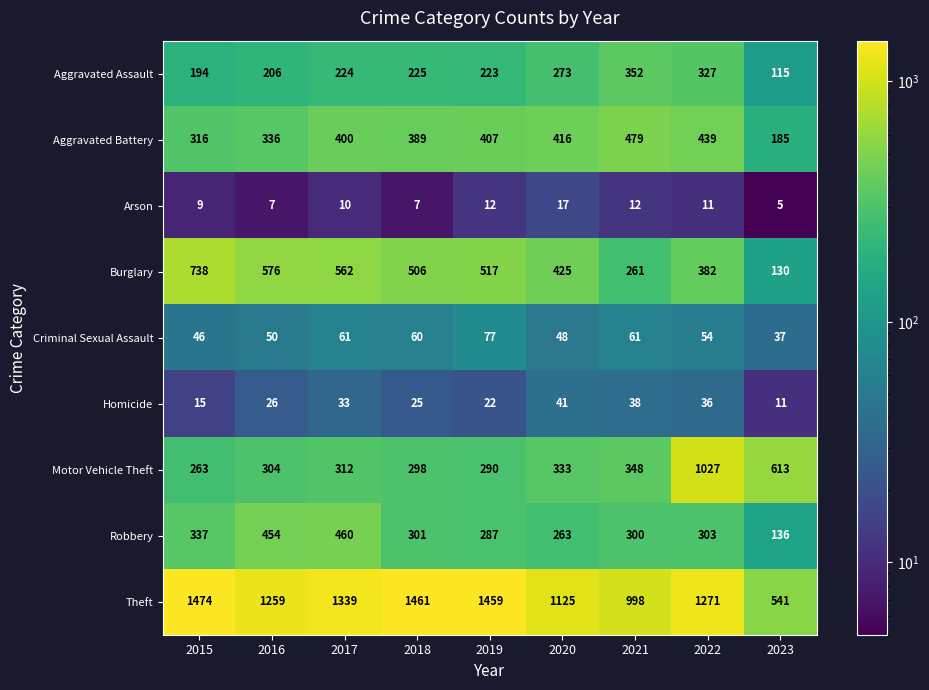

Which series has the largest total across all categories?

Theft